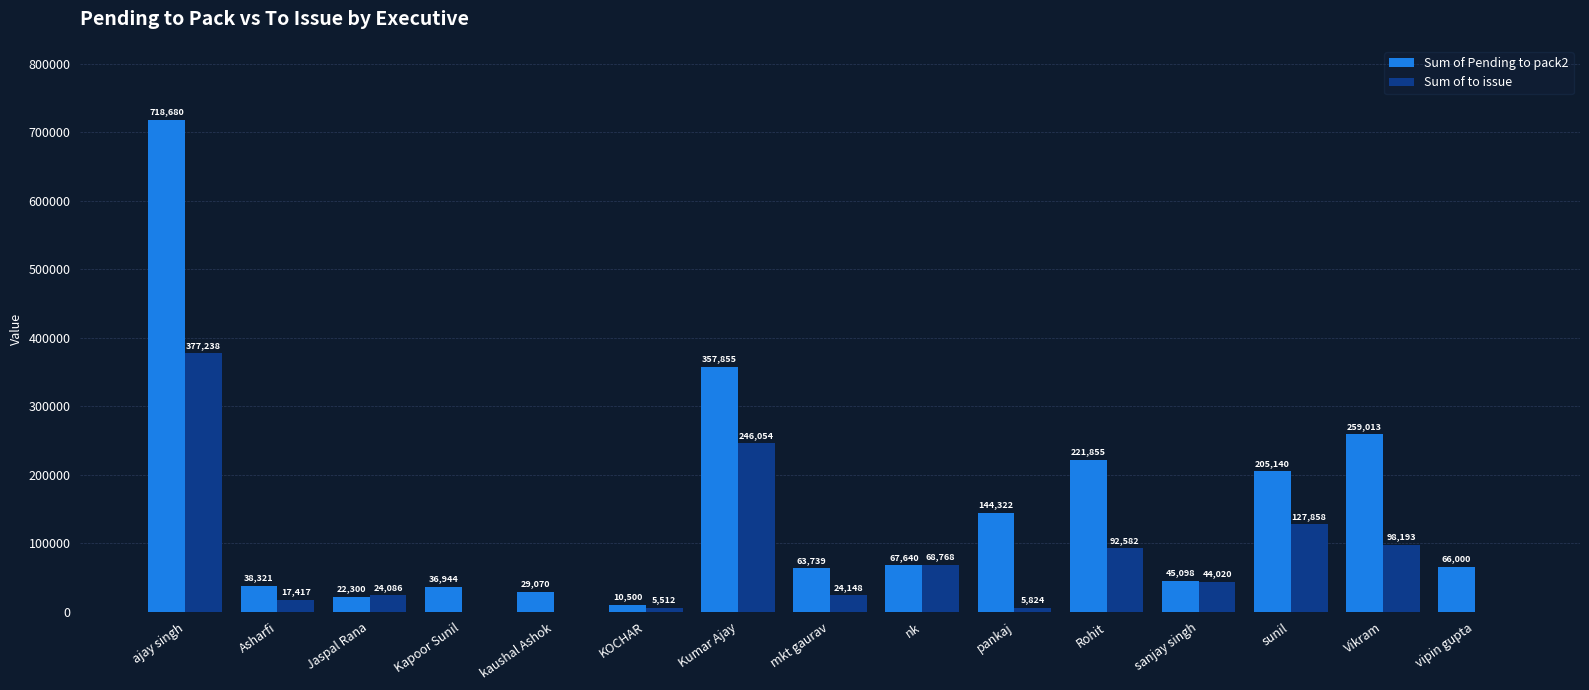

How many distinct data groups are displayed?

2